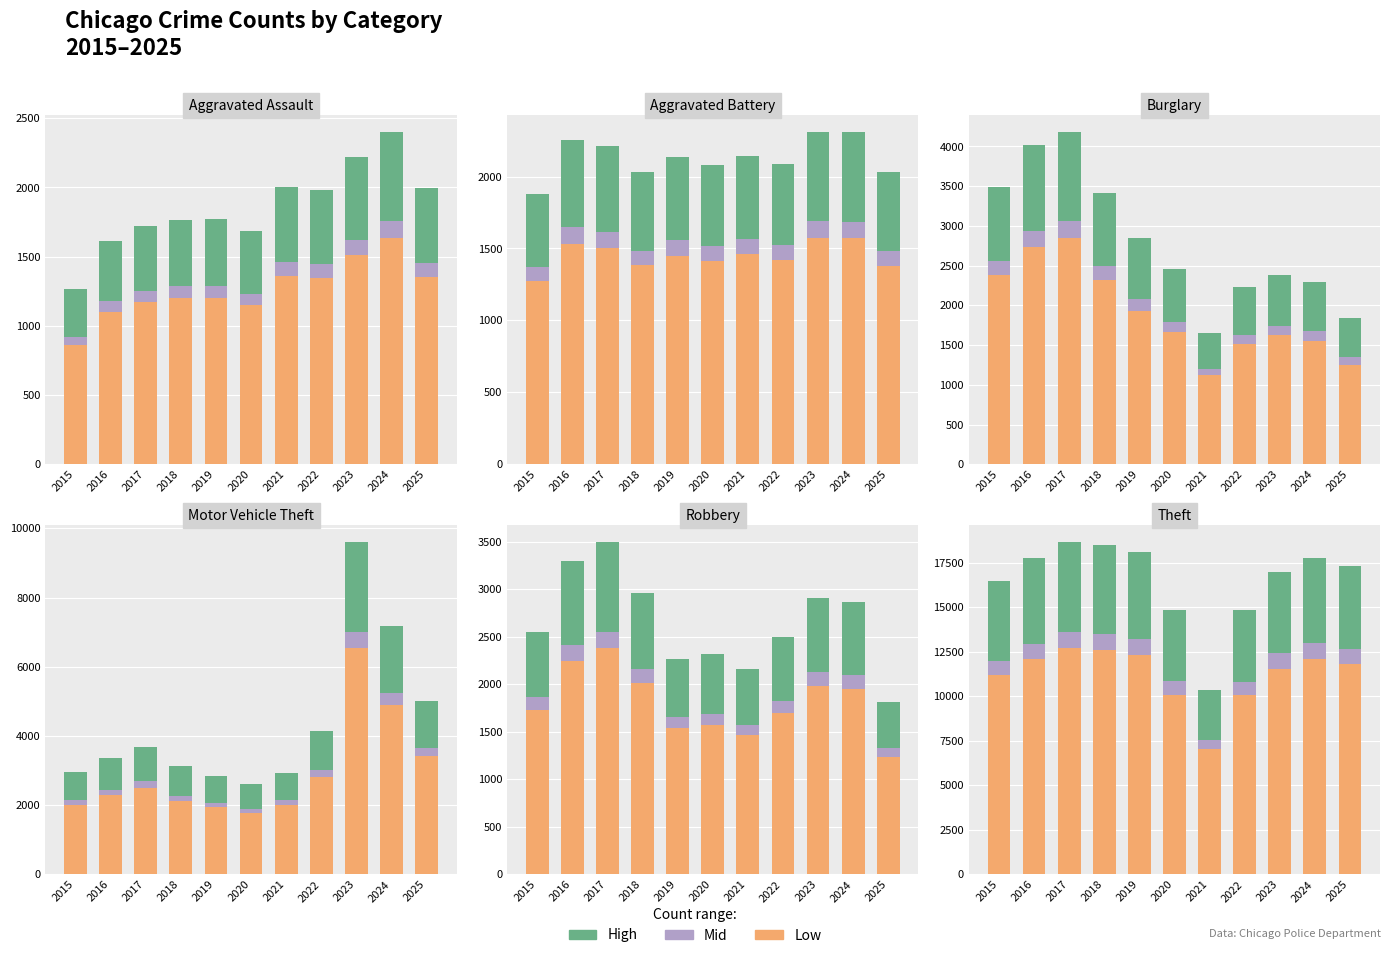

At how many categories does at least one series exceed 1001?

11